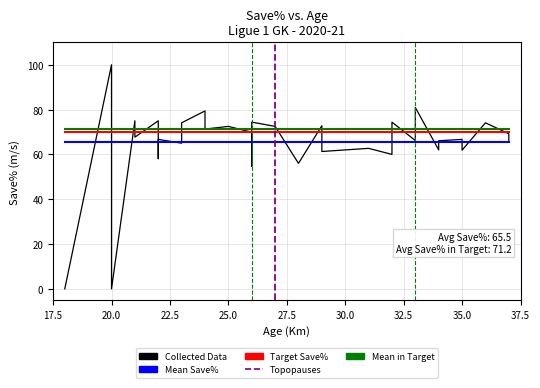

The value of Save% at 26 is 54.7. True or false?

True